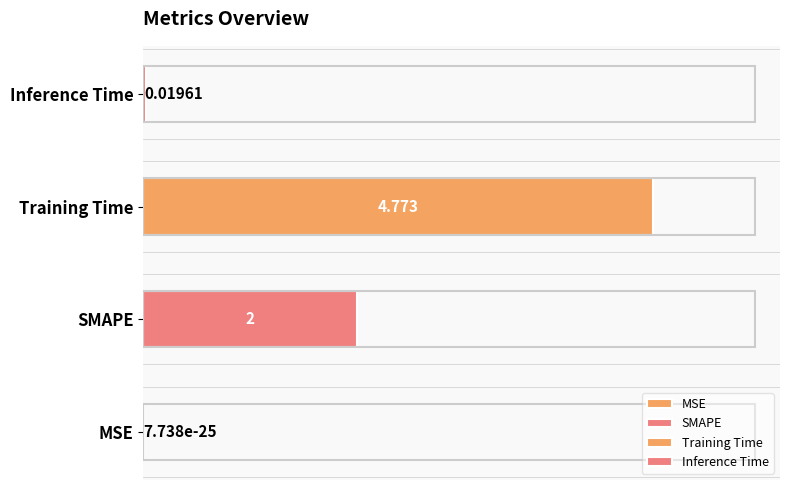

Reading left to right, transcribe all the data shown in this chart.

MSE=0.0	SMAPE=2.0	Training Time=4.8	Inference Time=0.0